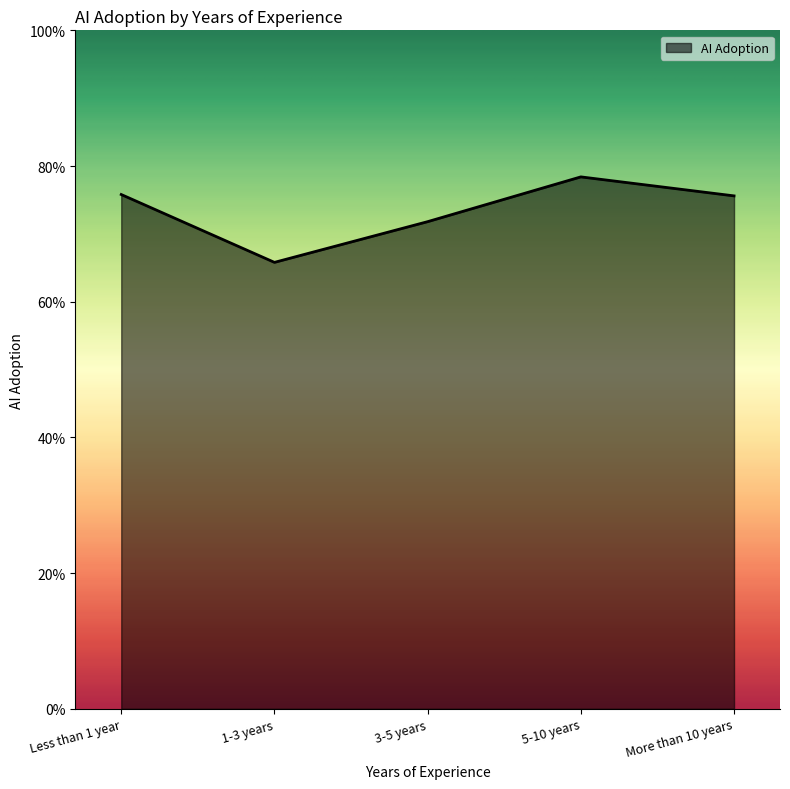

What position from the right is 3-5 years?

3